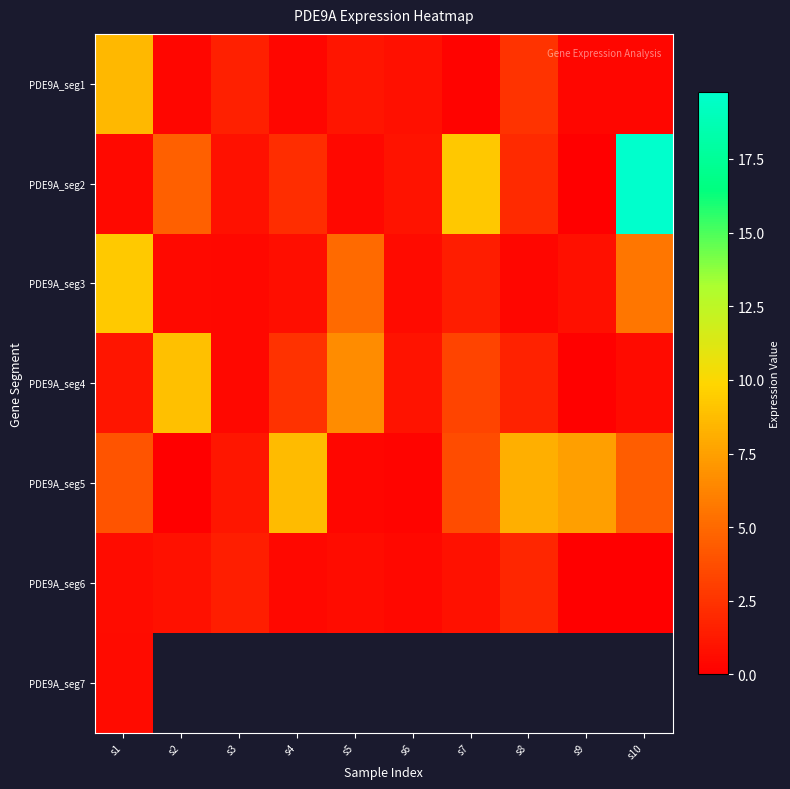

What is the sum of all PDE9A_seg6 values?

7.4